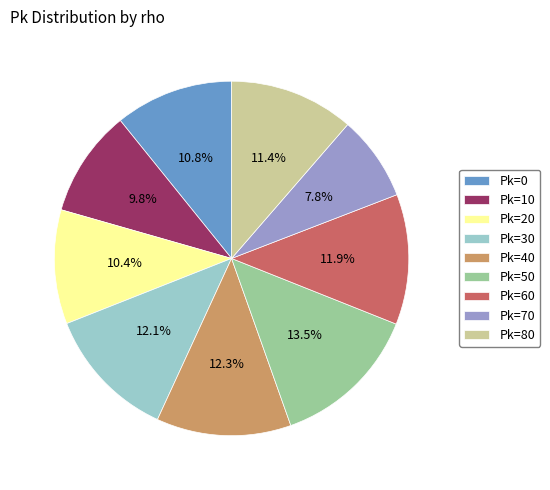

Approximately how many times larger is the value at Pk=80 compared to Pk=0?

1.1